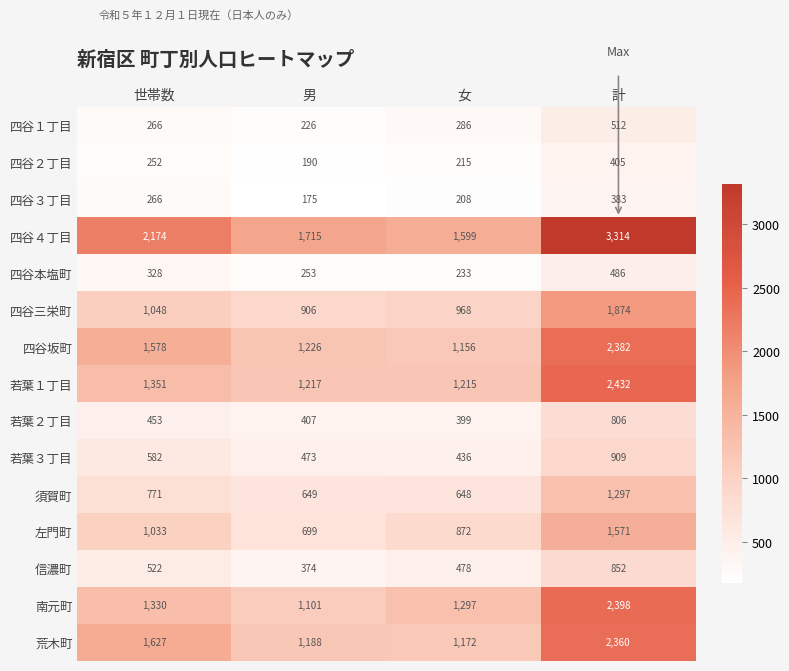

How many categories are shown in the chart?

4